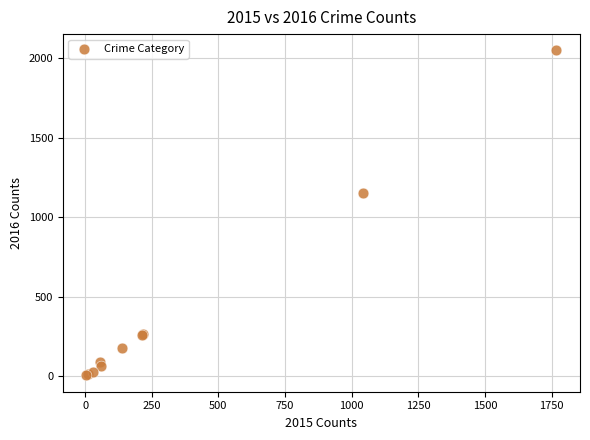

What Y value in the scatter plot is closest to 1027?

1151